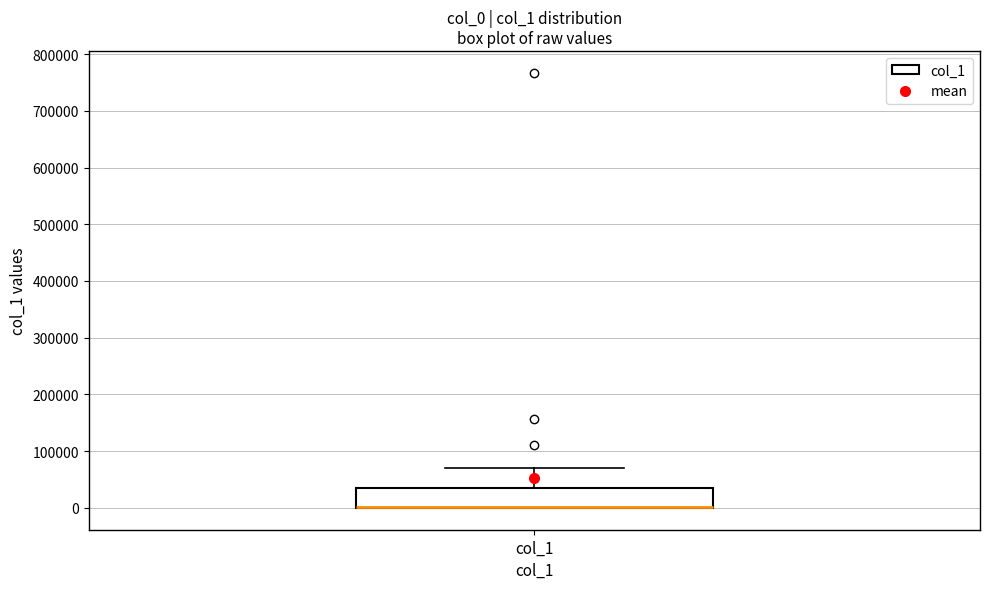

Where is the lower edge of the box for col_1 on the y-axis? The values are not printed on the chart, so give them approximately, as read against the axis.

0